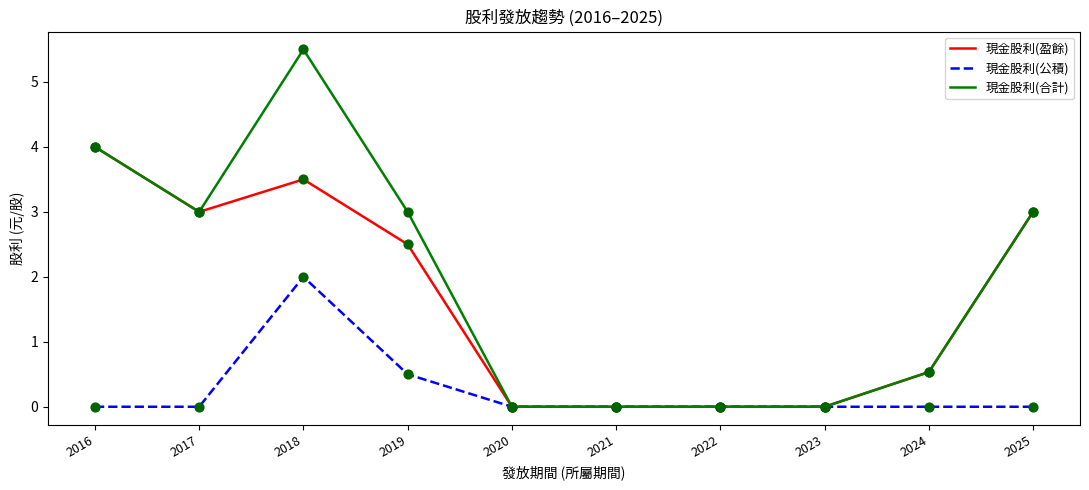

Is the value of 現金股利(盈餘) at 2016 greater than the value of 現金股利(合計) at 2019?

Yes